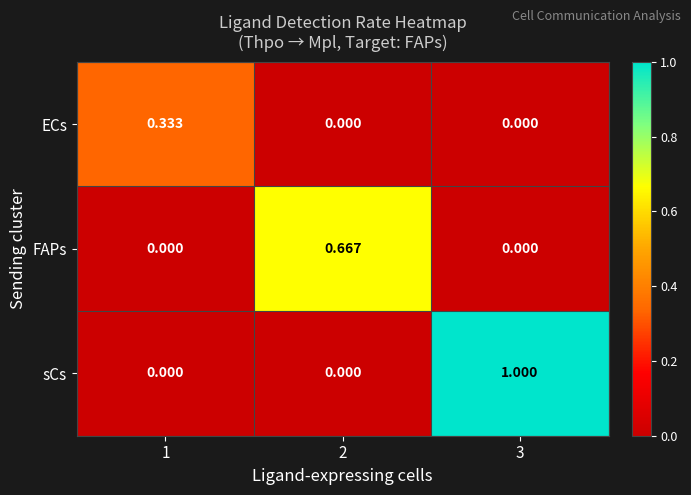

List the series in order of their overall mean, highest first.

sCs, FAPs, ECs